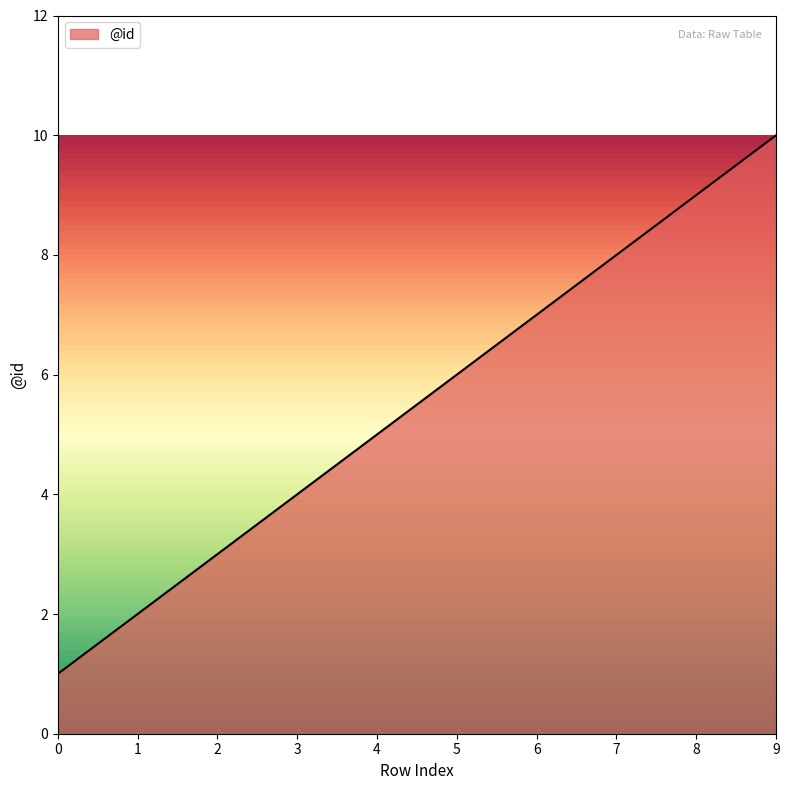

Does the chart have visible grid lines?

No